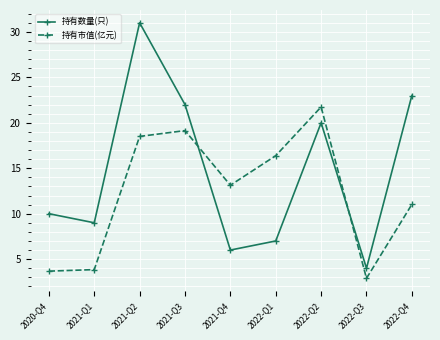

Is the value of 持有市值(亿元) at 2022-Q2 greater than the value of 持有数量(只) at 2022-Q3?

Yes